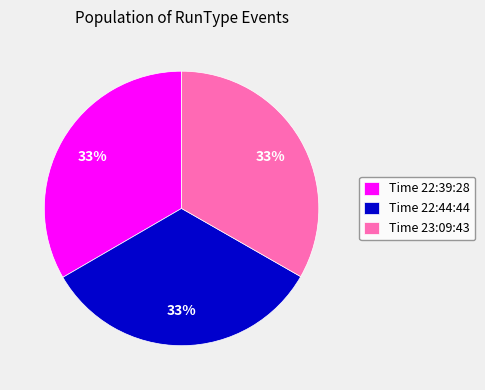

Is Time 23:09:43 the majority of the pie?

No